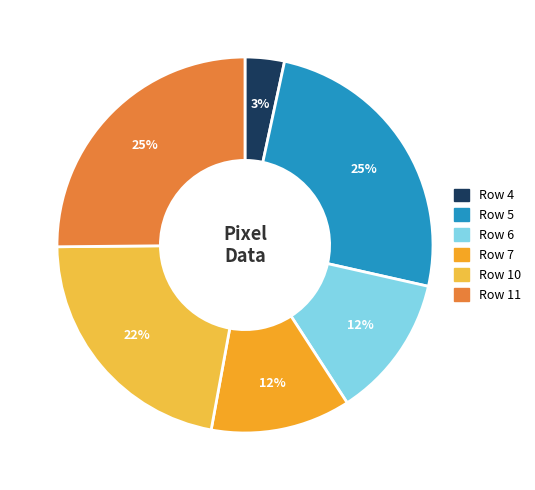

What percentage is the Row 10 slice, to the nearest percent?

22%